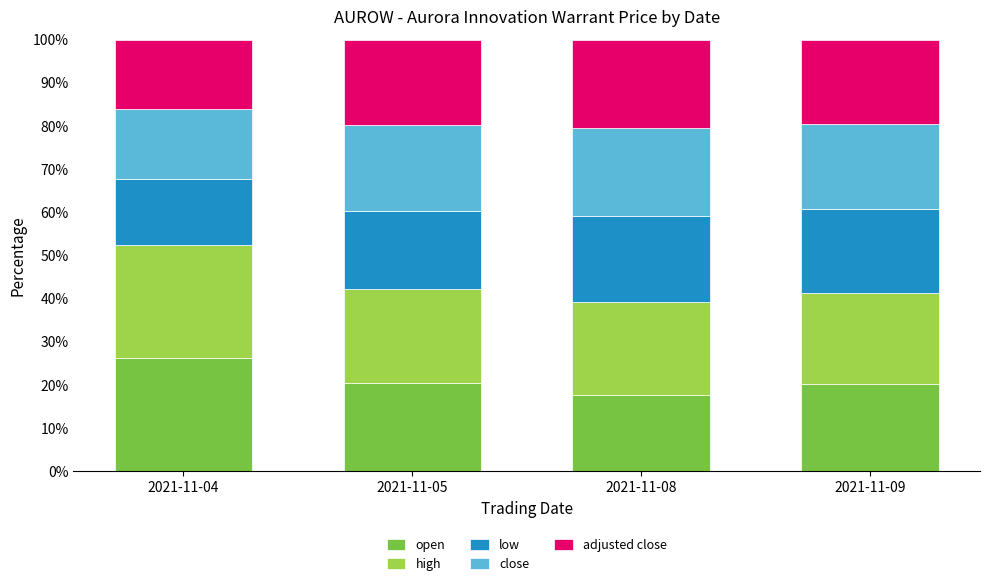

What is the difference between the open values at 2021-11-04 and 2021-11-09?

5.9